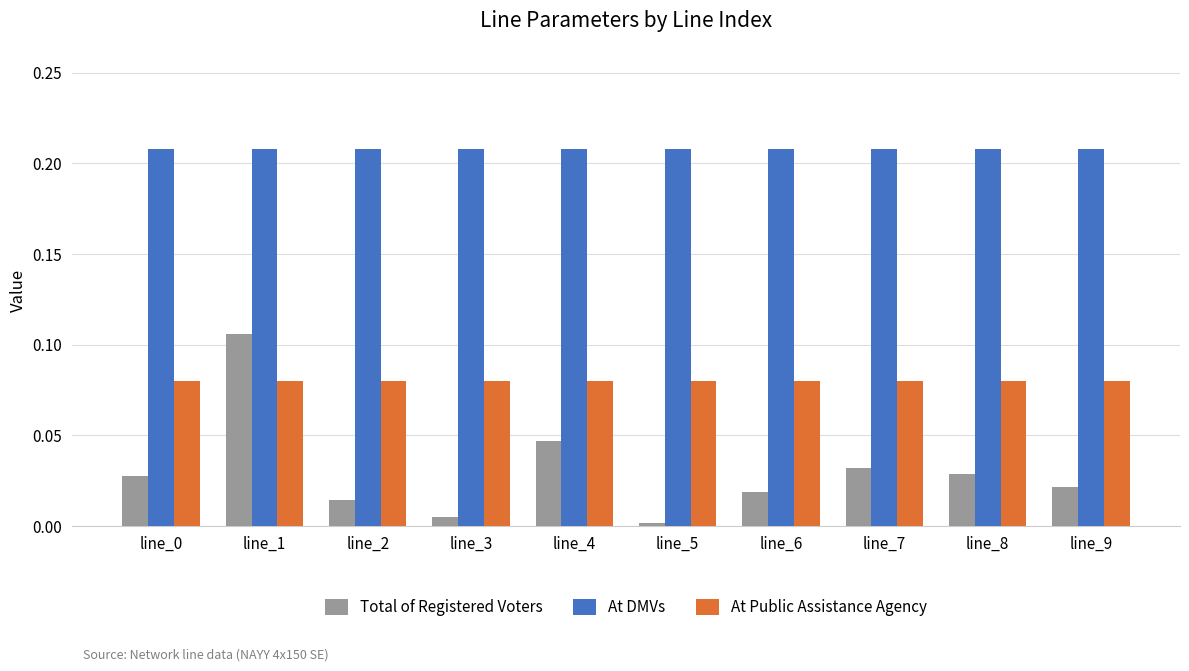

Which series has the largest total across all categories?

At DMVs